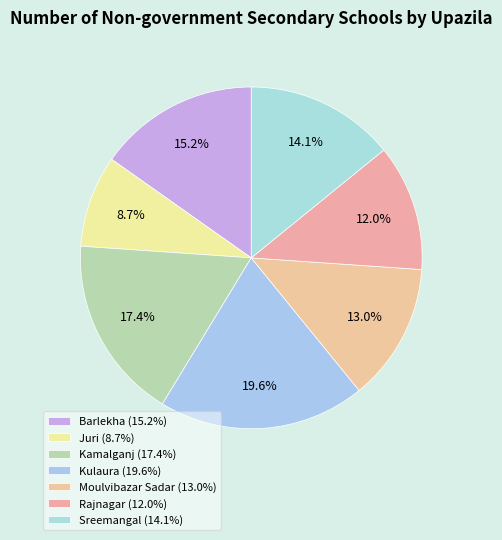

Rank the categories by value from highest to lowest.

Kulaura, Kamalganj, Barlekha, Sreemangal, Moulvibazar Sadar, Rajnagar, Juri